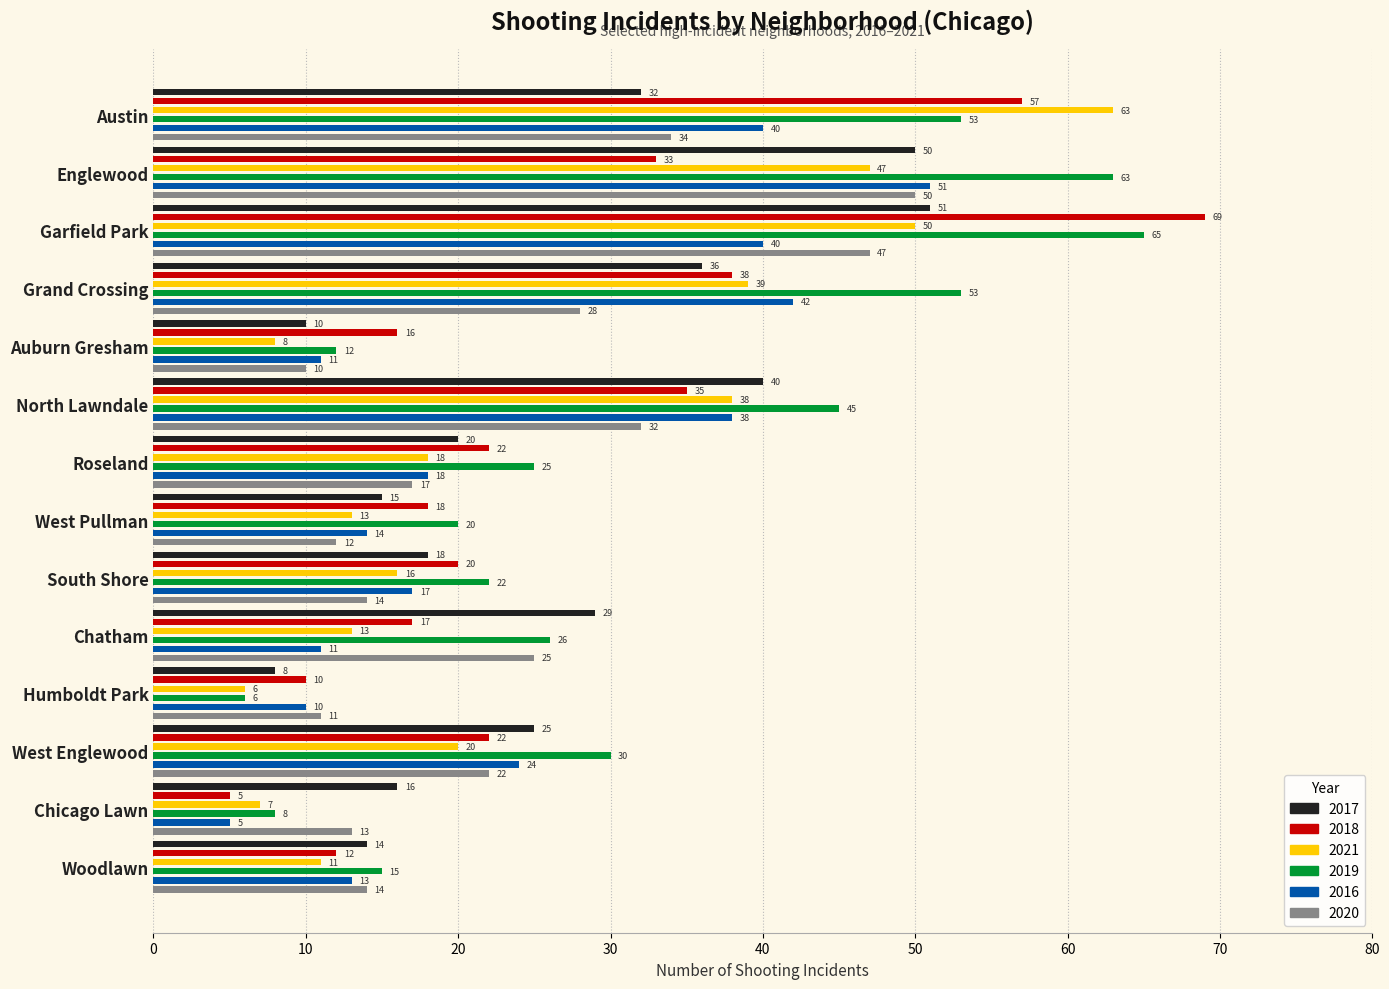

Which category has the highest value across all series?

Garfield Park